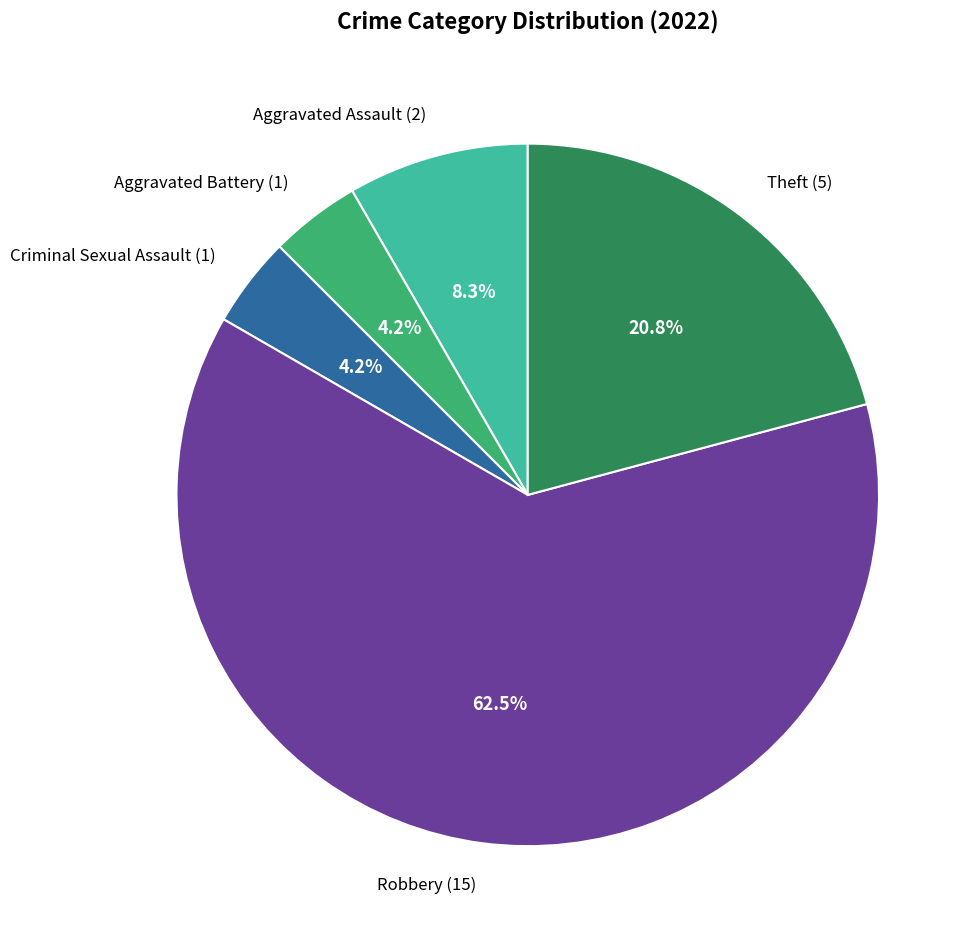

How many segments does this pie chart have?

5